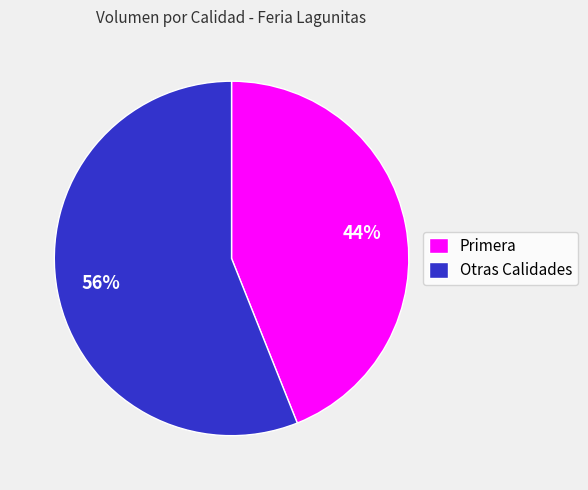

Rank the categories by value from highest to lowest.

Otras Calidades, Primera